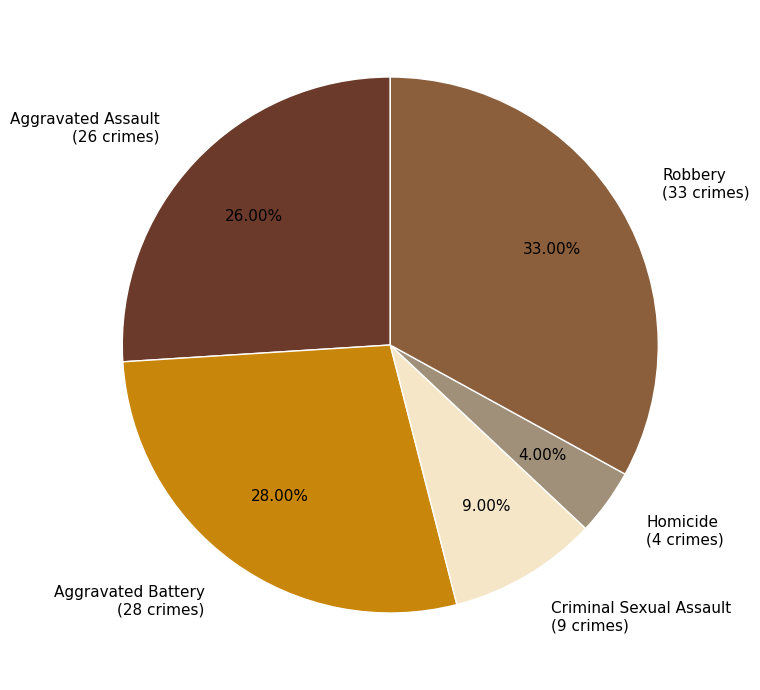

The Criminal Sexual Assault slice represents 21% of the pie. True or false?

False